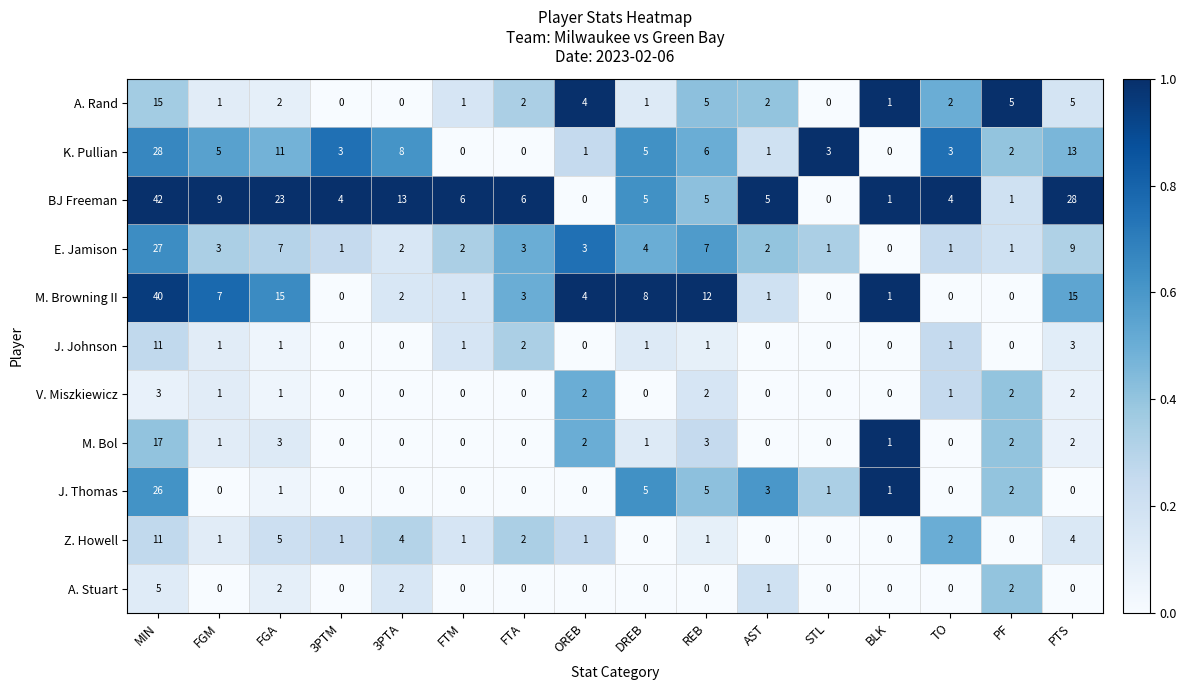

True or false: K. Pullian has a value of 3 at TO.

True